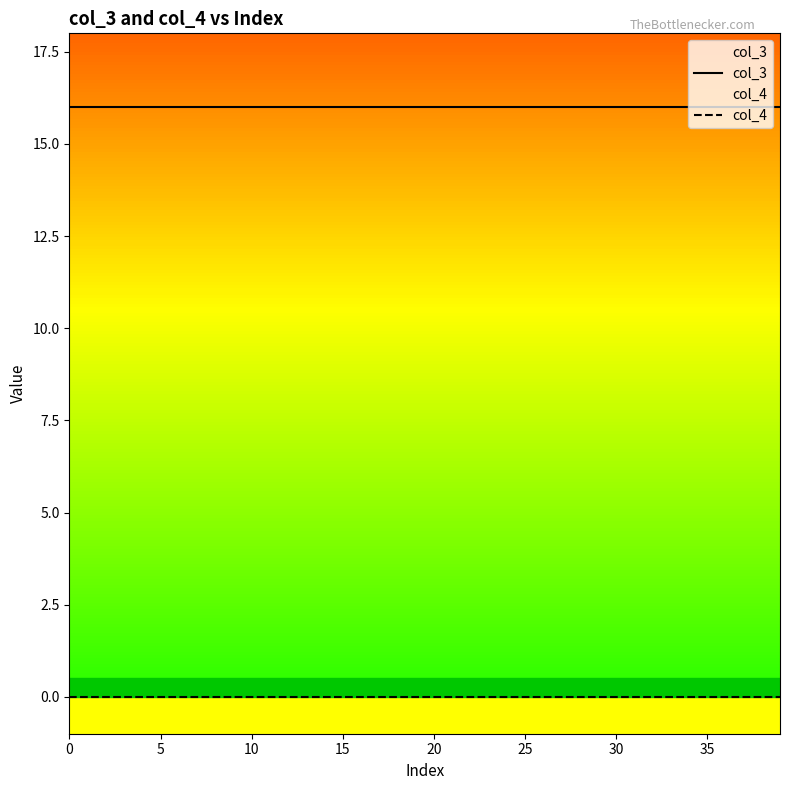

True or false: col_4 has a value of 0 at 12.

True